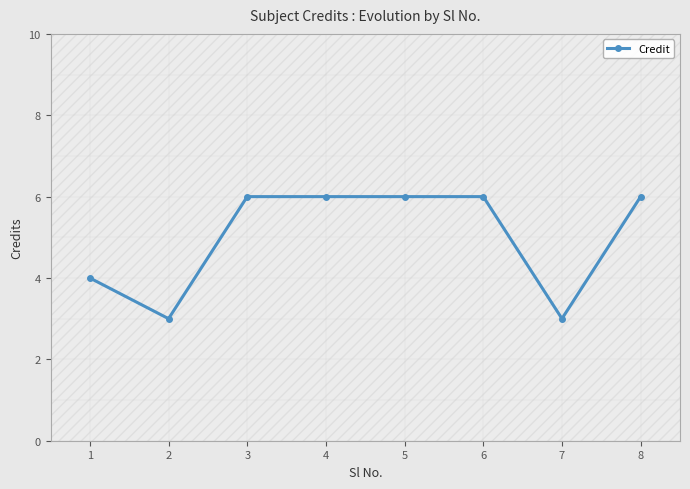

What is the difference between the maximum and minimum values?

3